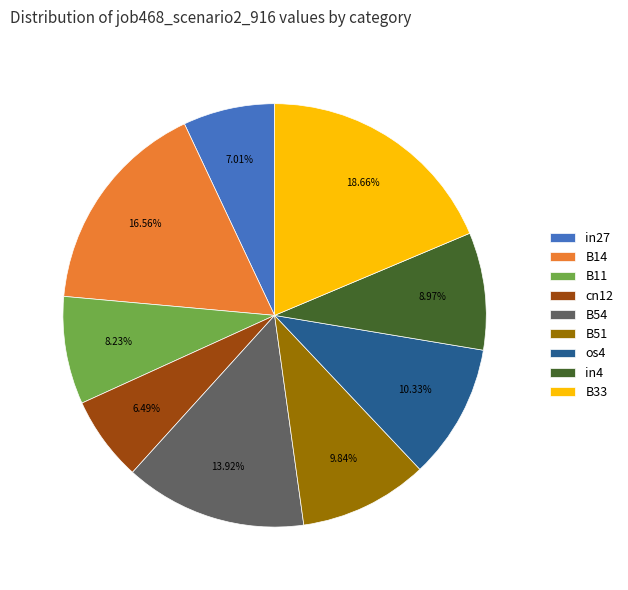

Which category has the biggest portion of the pie?

B33